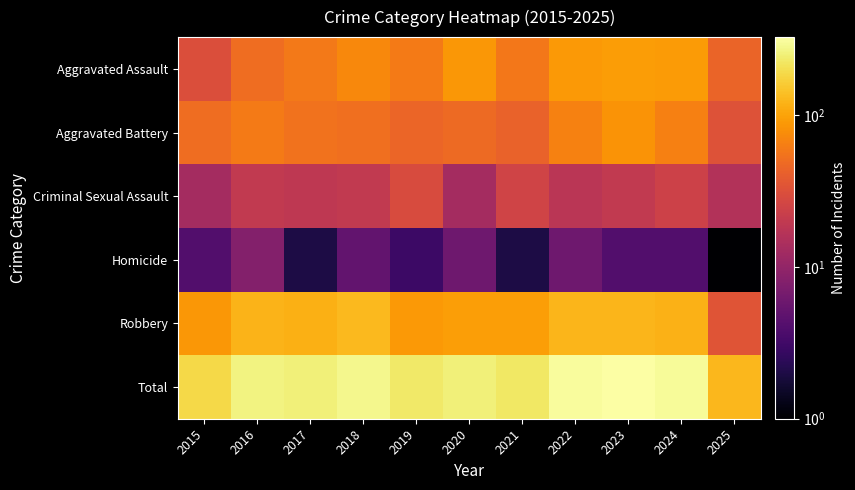

At which category does the chart reach its peak across all series?

2023